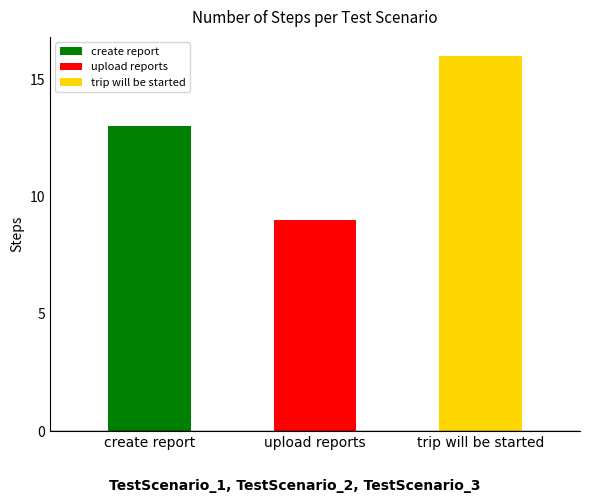

The value at create report is 8. True or false?

False